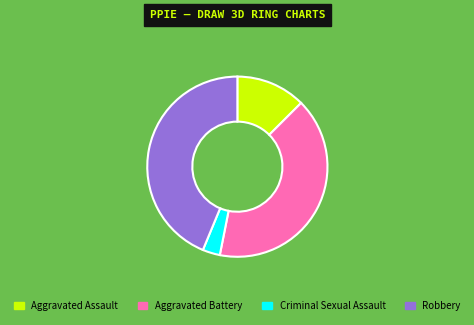

Which slice is the smallest?

Criminal Sexual Assault